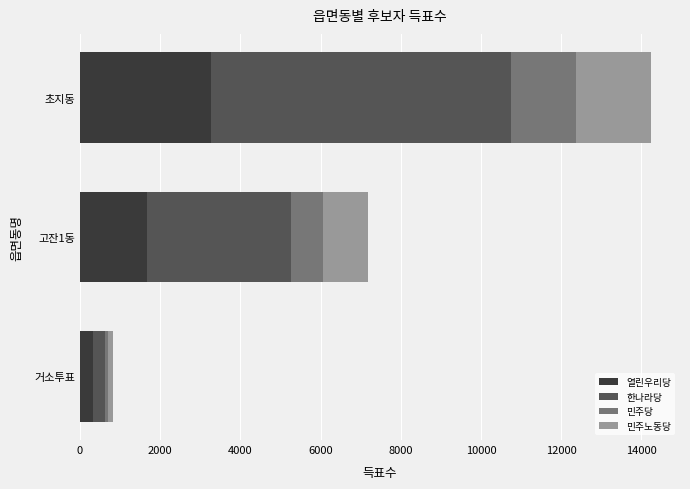

What is the sum of all 열린우리당 values?

5259